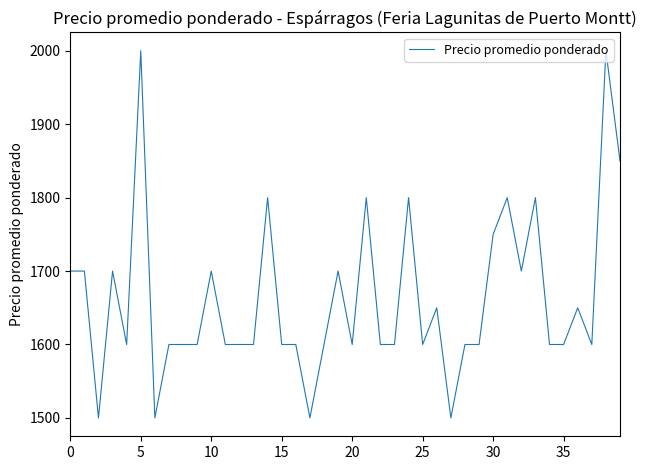

What is the difference between the maximum and minimum values?

500